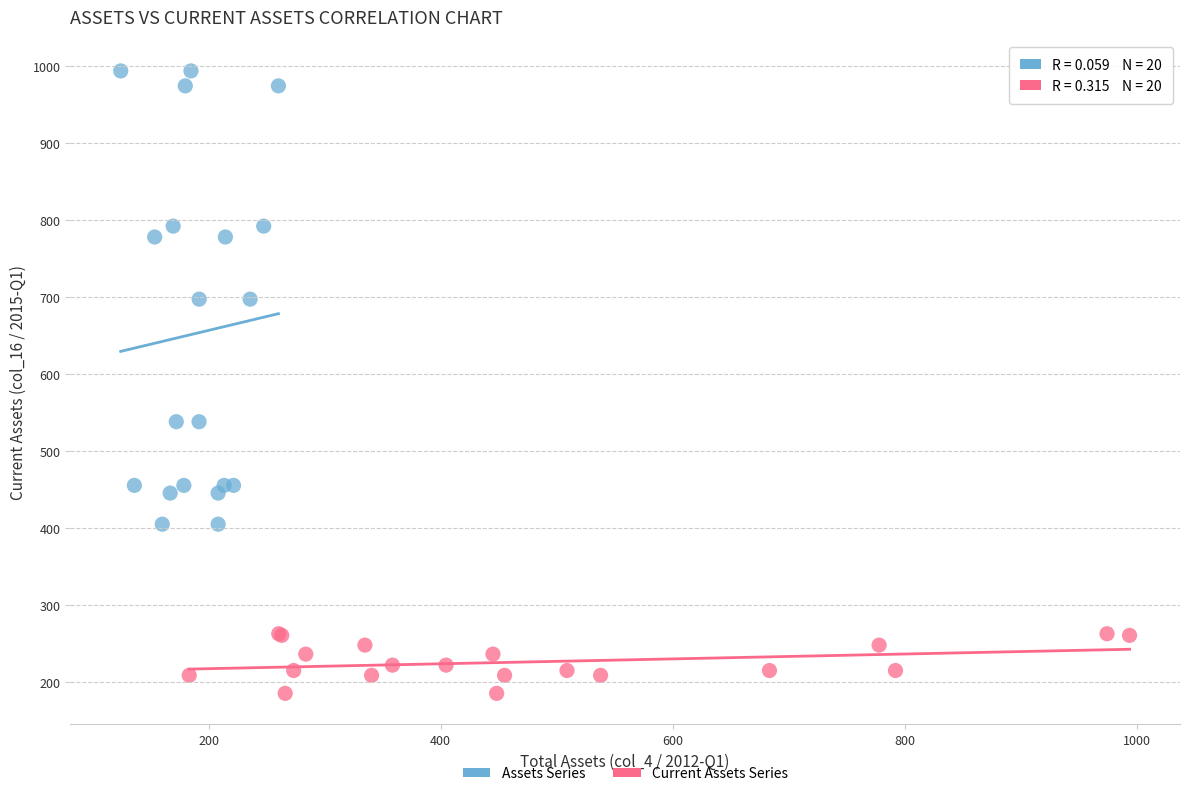

Which series contains the highest Y value?

Assets Series